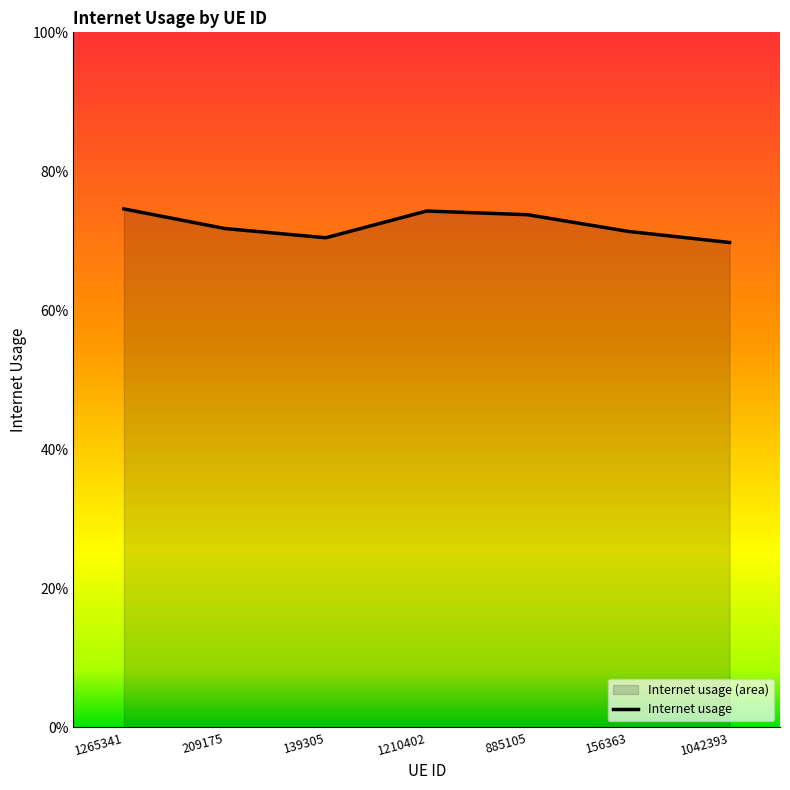

Reading left to right, what are all the values shown in this chart?

1265341=0.7	209175=0.7	139305=0.7	1210402=0.7	885105=0.7	156363=0.7	1042393=0.7